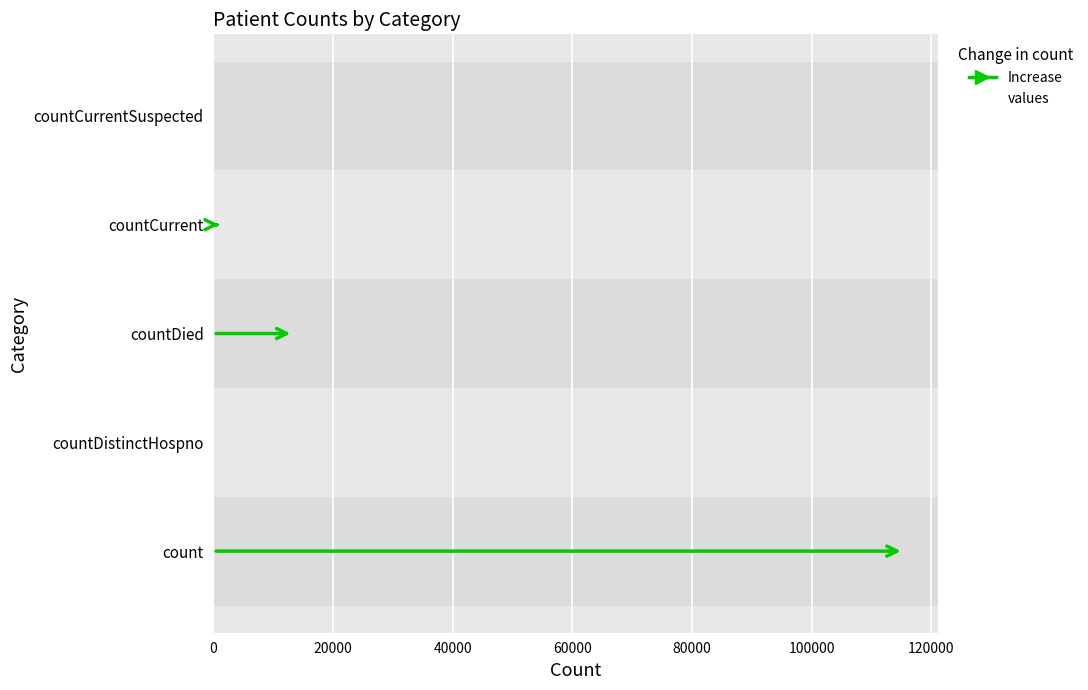

Which category has the highest value across all series?

count